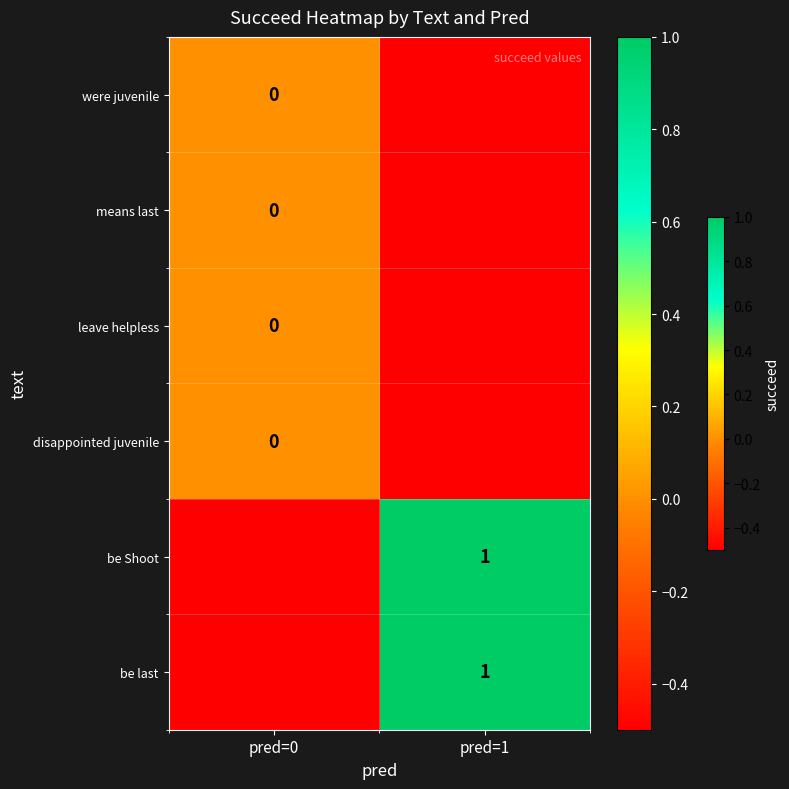

The be last series shows 0.5 at pred=1. True or false?

False